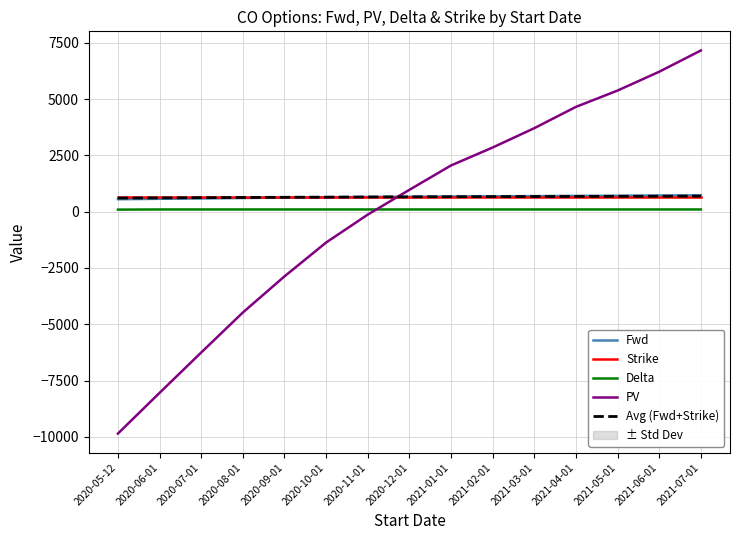

What is the minimum value for PV?

-9854.9